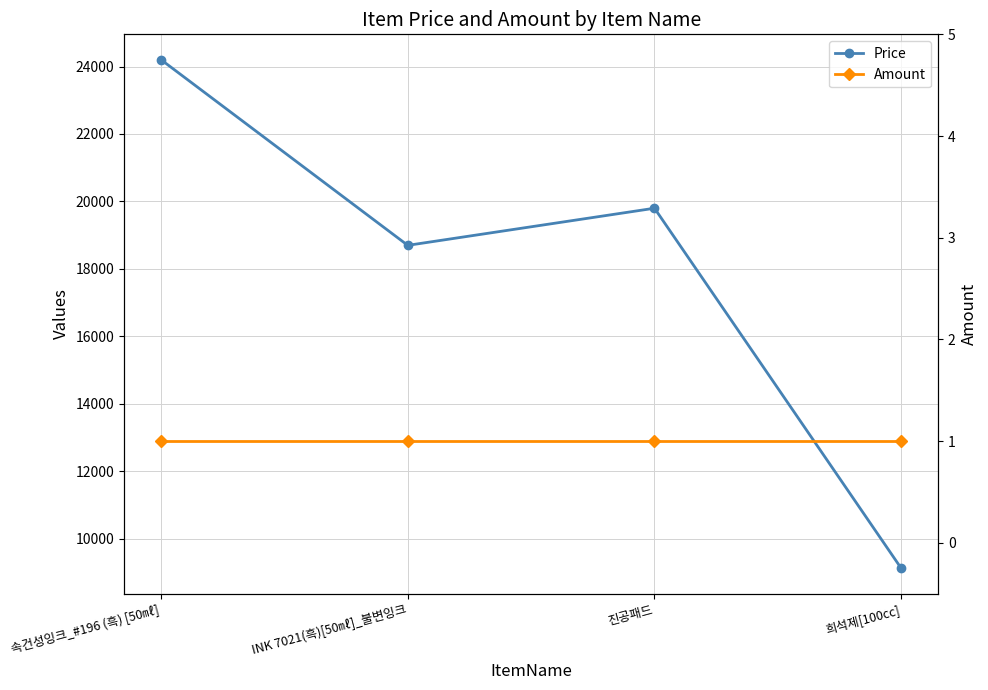

Read the Price value at INK 7021(흑)[50㎖]_불변잉크, to the nearest 50.

18700